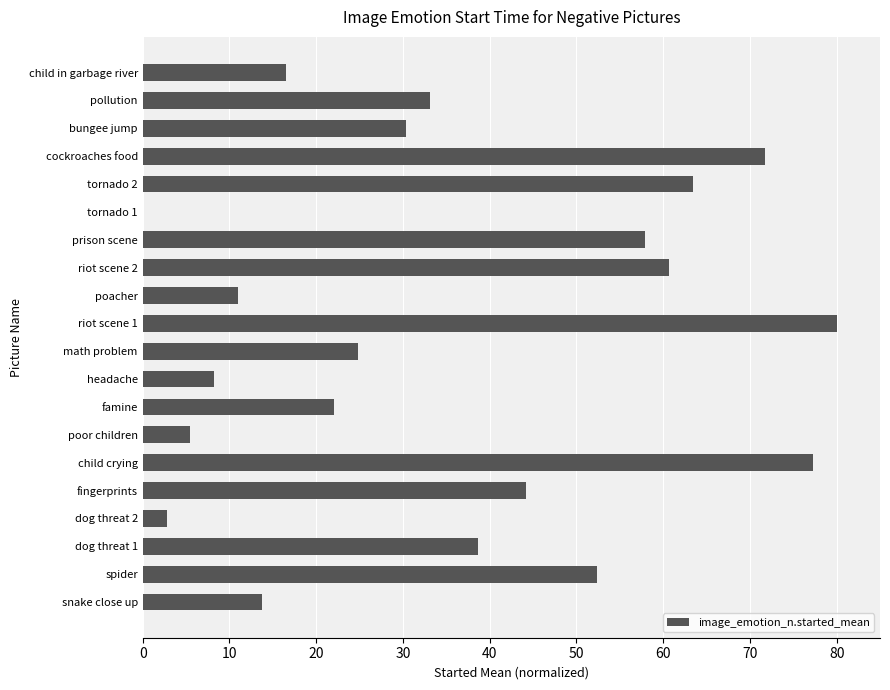

Reading top to bottom, extract all data points from this chart.

child in garbage river=16.6	pollution=33.1	bungee jump=30.3	cockroaches food=71.7	tornado 2=63.4	tornado 1=0.0	prison scene=57.9	riot scene 2=60.7	poacher=11.0	riot scene 1=80.0	math problem=24.8	headache=8.3	famine=22.1	poor children=5.5	child crying=77.2	fingerprints=44.1	dog threat 2=2.8	dog threat 1=38.6	spider=52.4	snake close up=13.8